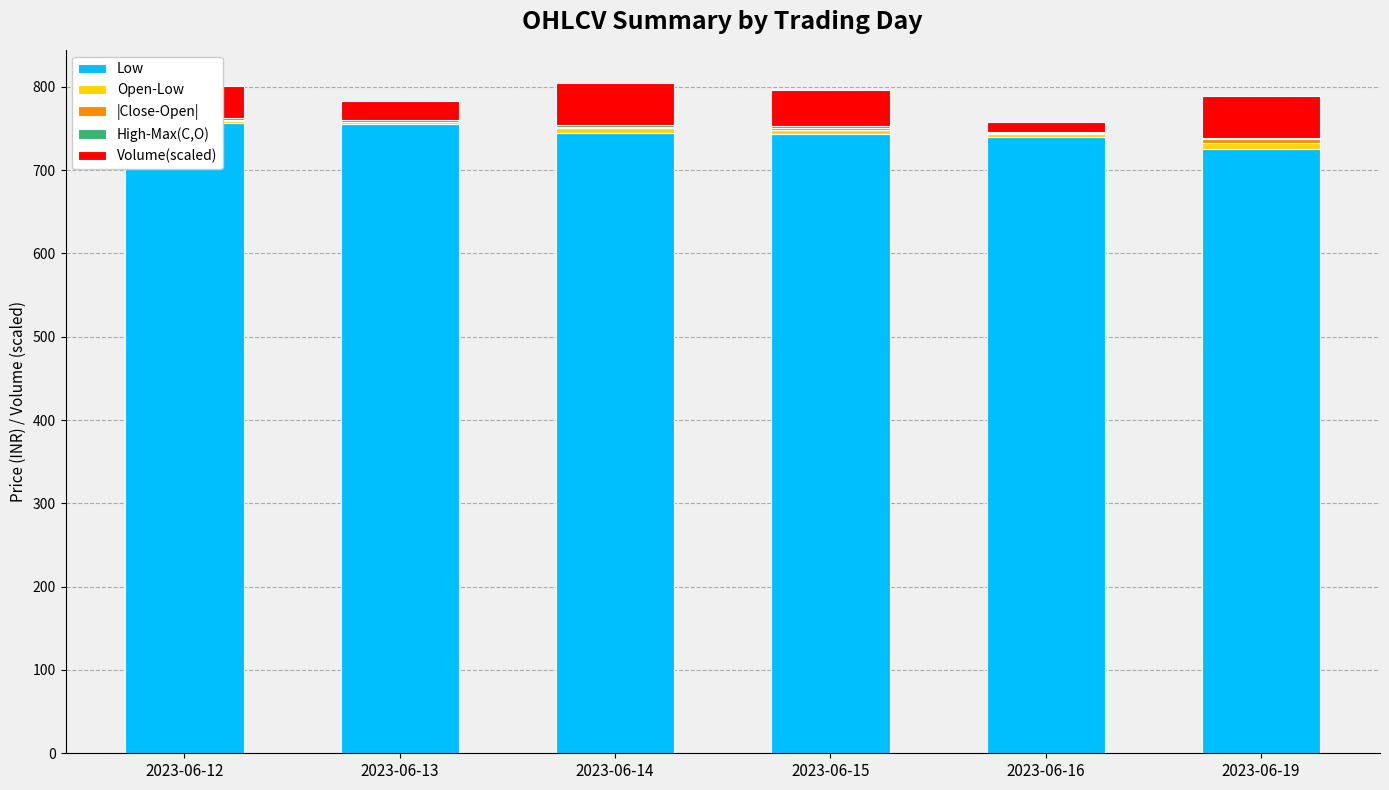

How many groups of bars are there?

6